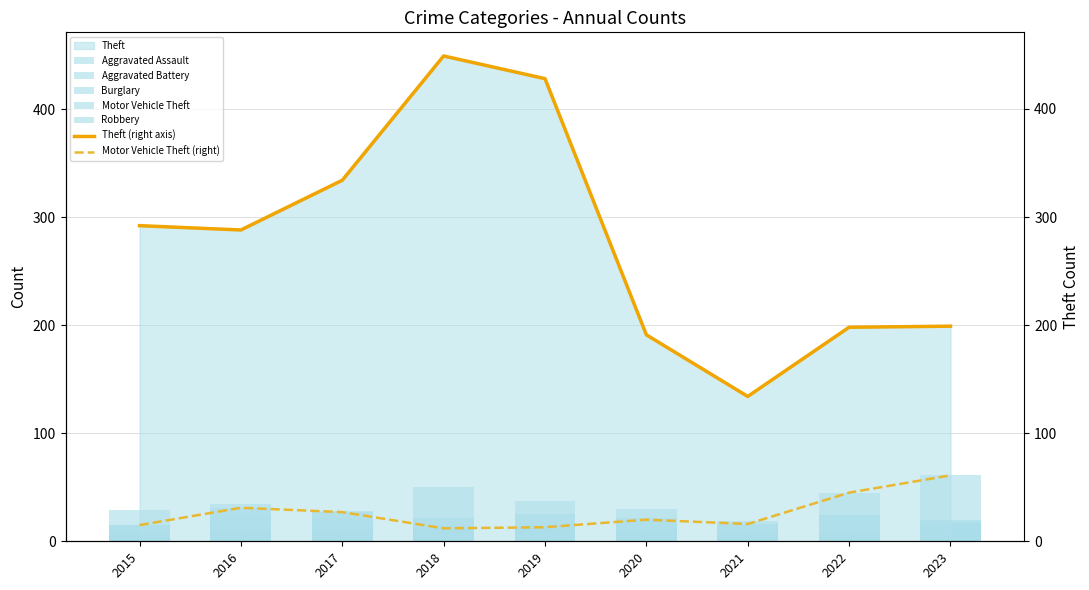

True or false: Robbery has a value of 32 at 2016.

False